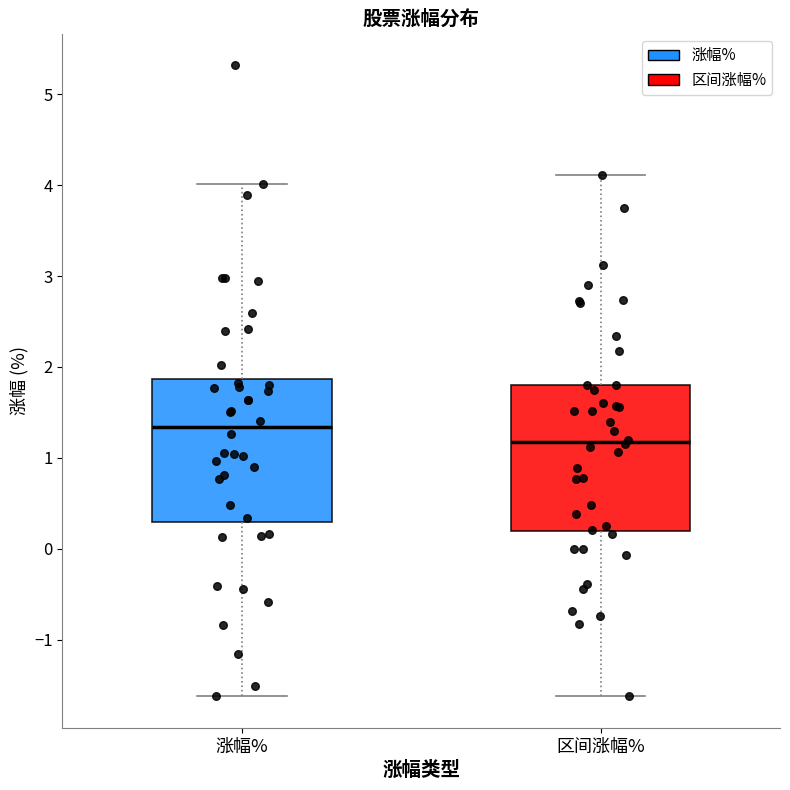

Which box has the highest median line?

涨幅%